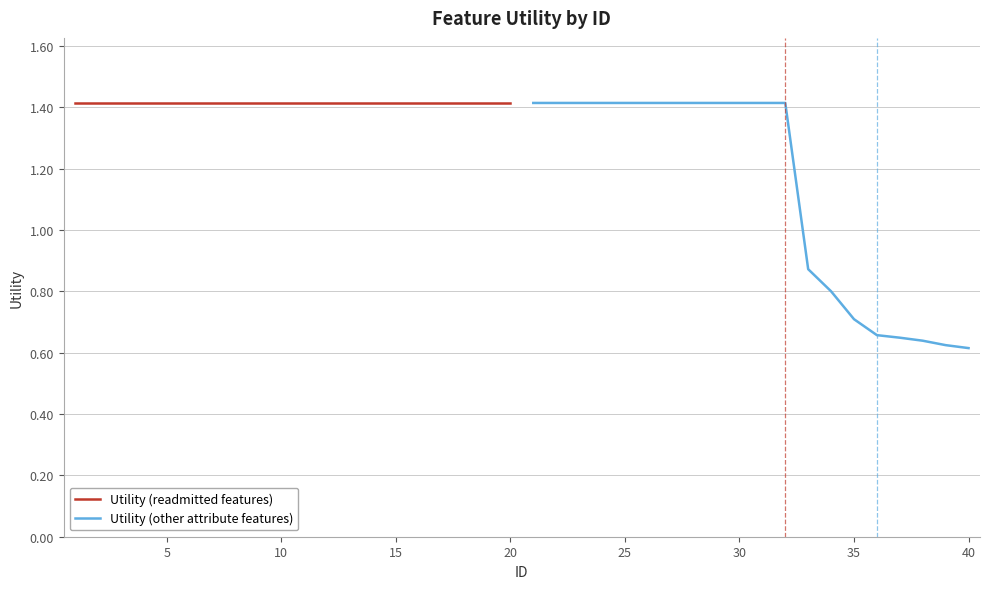

True or false: Utility (readmitted features) and Utility (other attribute features) intersect in this chart.

False